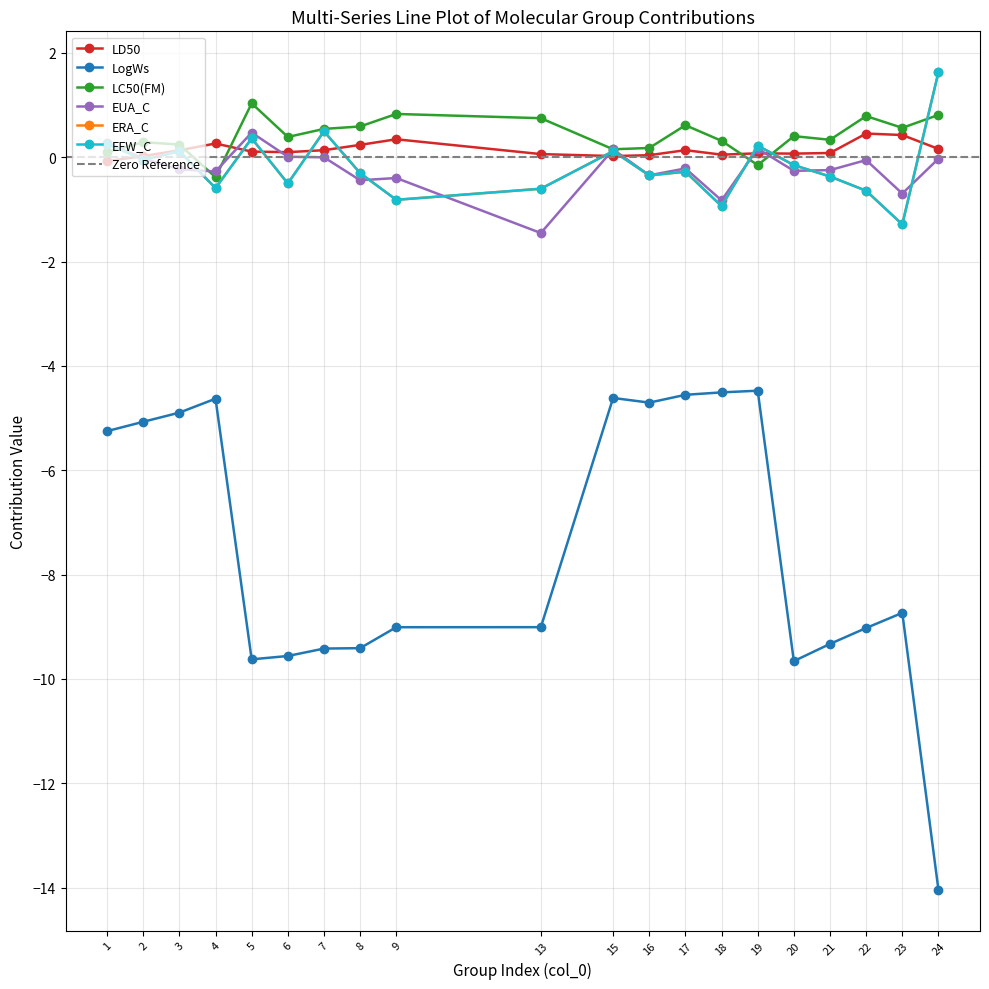

What is the difference between the EFW_C values at 1 and 17?

0.5